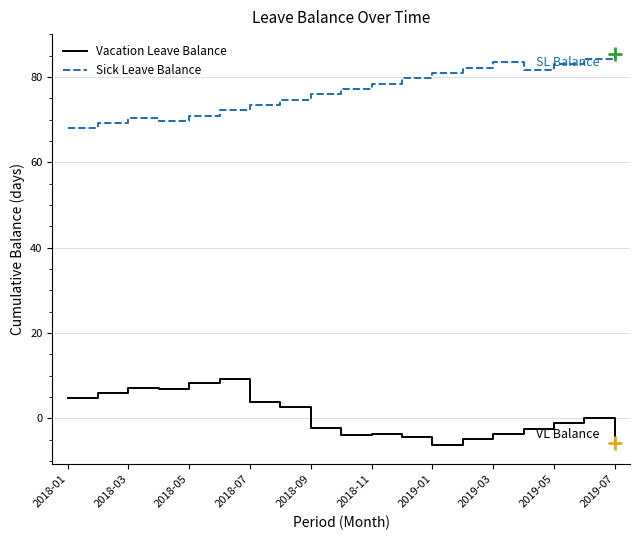

How many lines are shown in the chart?

2